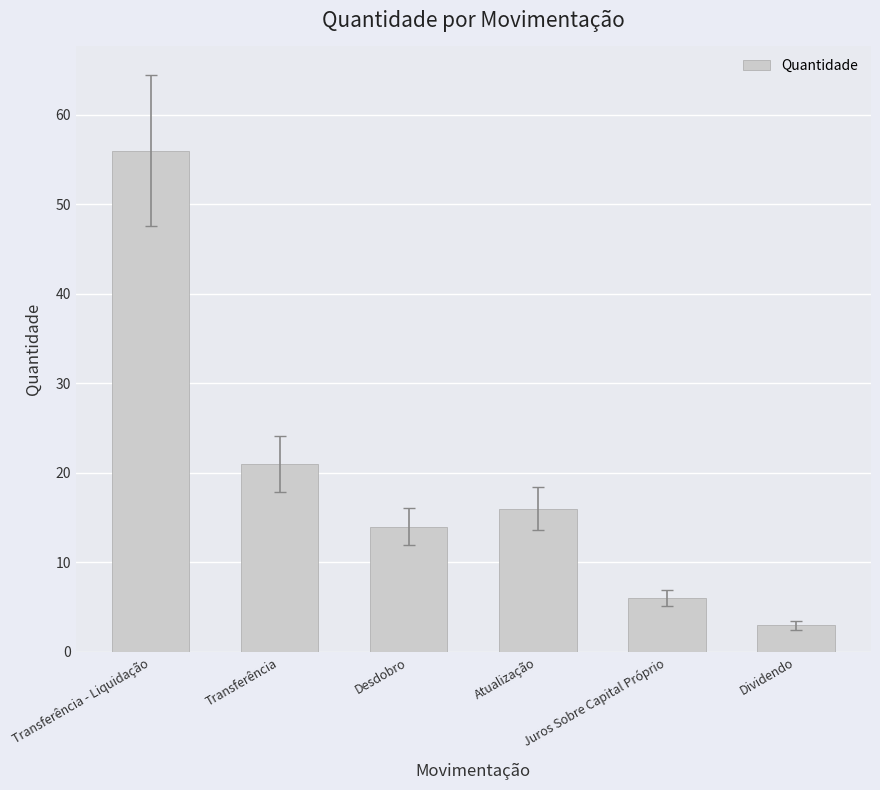

Is it true that the value at Atualização is 26?

False